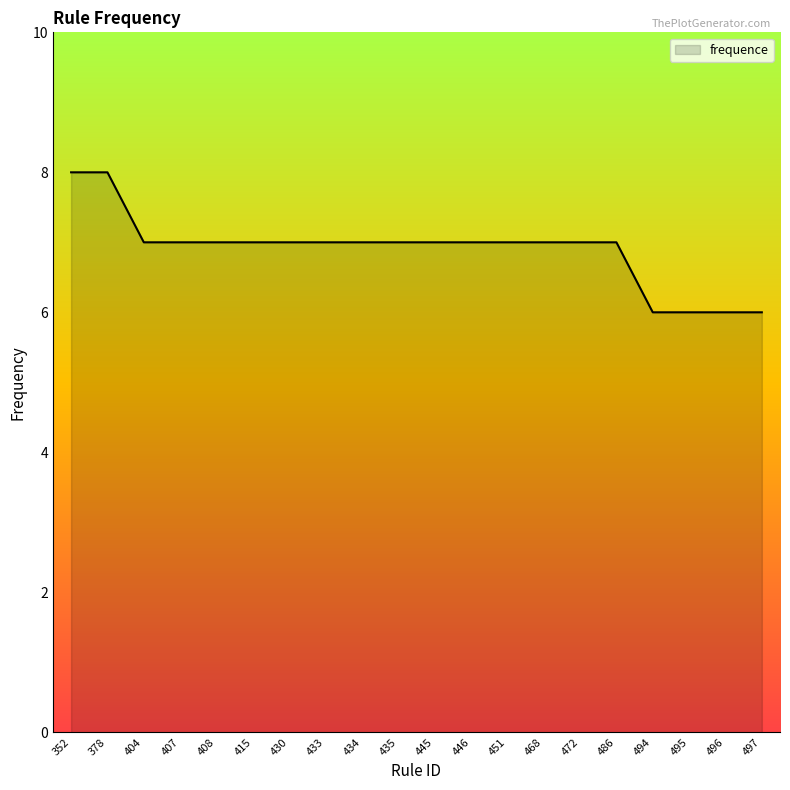

Reading right to left, what are all the values shown in this chart?

6	6	6	6	7	7	7	7	7	7	7	7	7	7	7	7	7	7	8	8